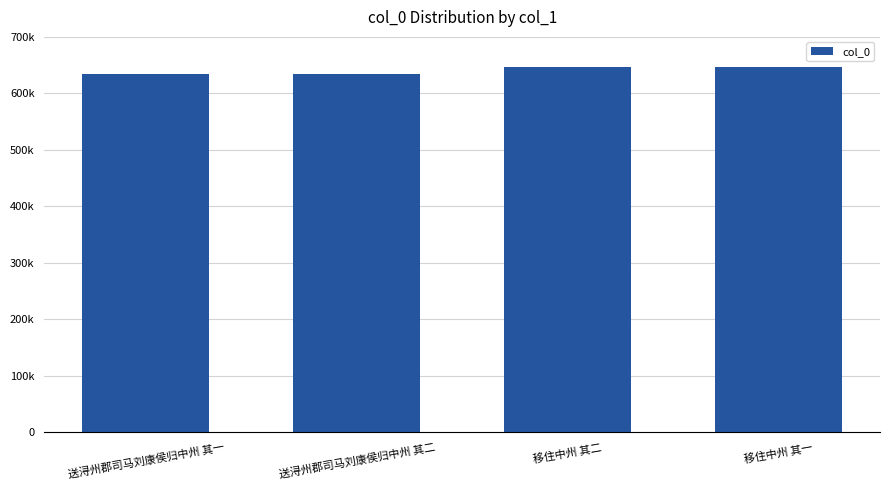

At which label is the value closest to 640268?

送浔州郡司马刘康侯归中州 其二